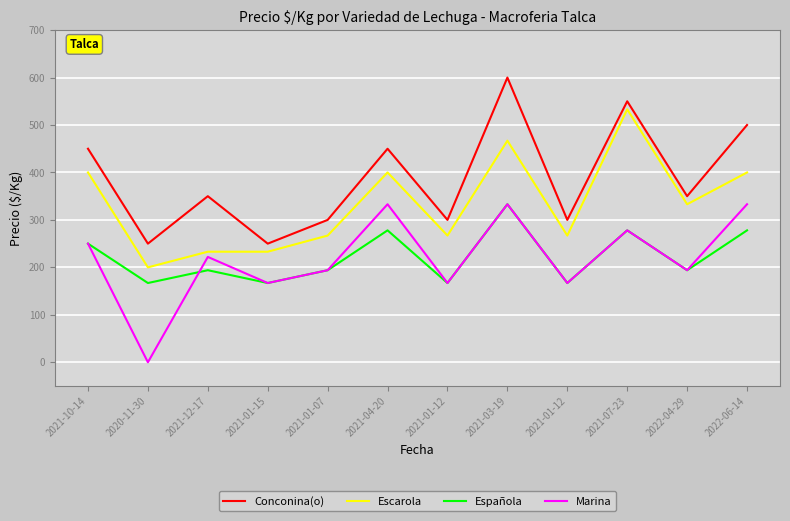

What are all the series names shown in the legend?

Conconina(o), Escarola, Española, Marina